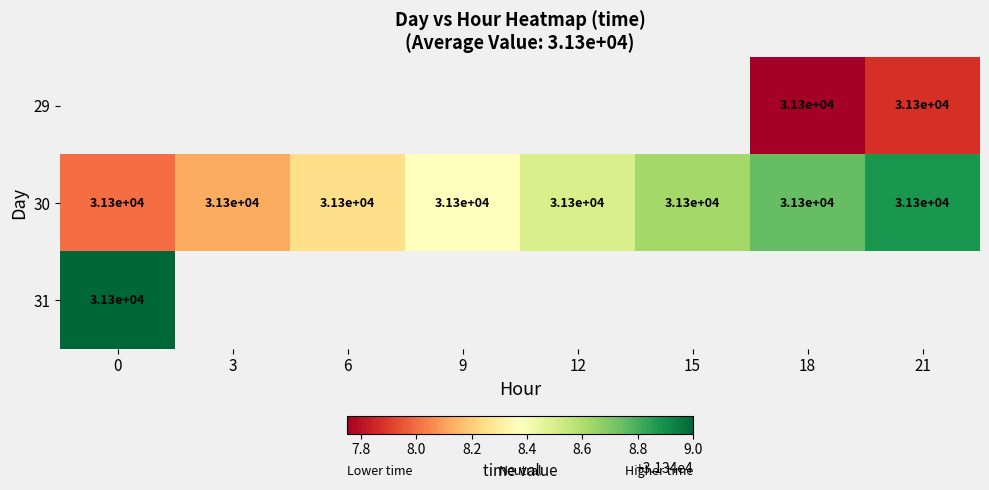

Count the 30 values in the range 31348 to 31349.

8